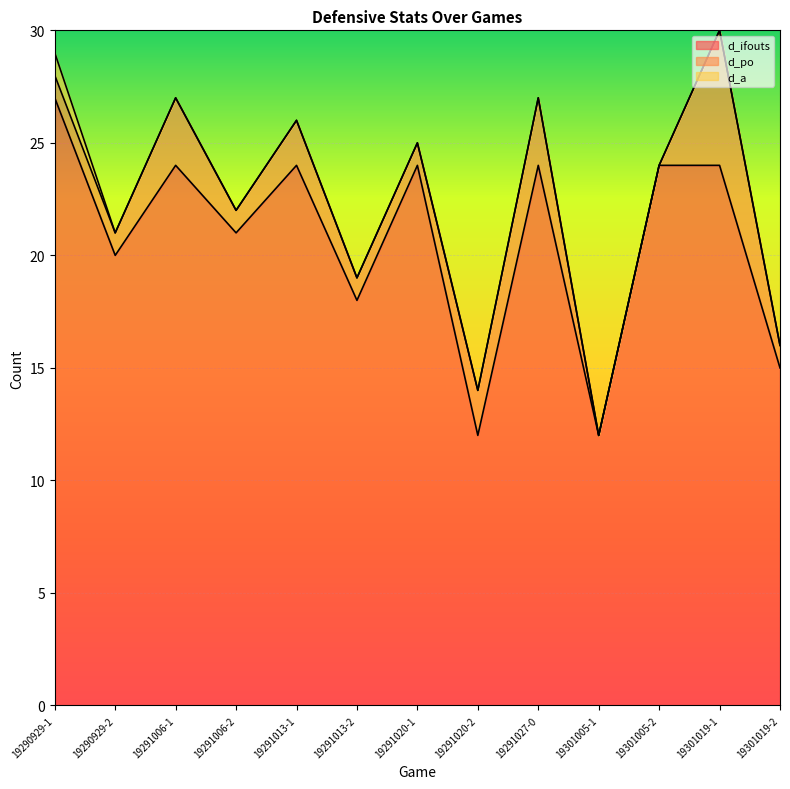

True or false: d_a has a value of -1 at 19301019-2.

False